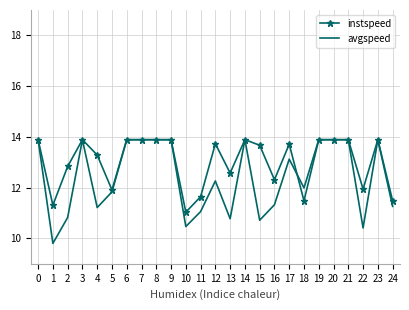

True or false: instspeed and avgspeed intersect in this chart.

True